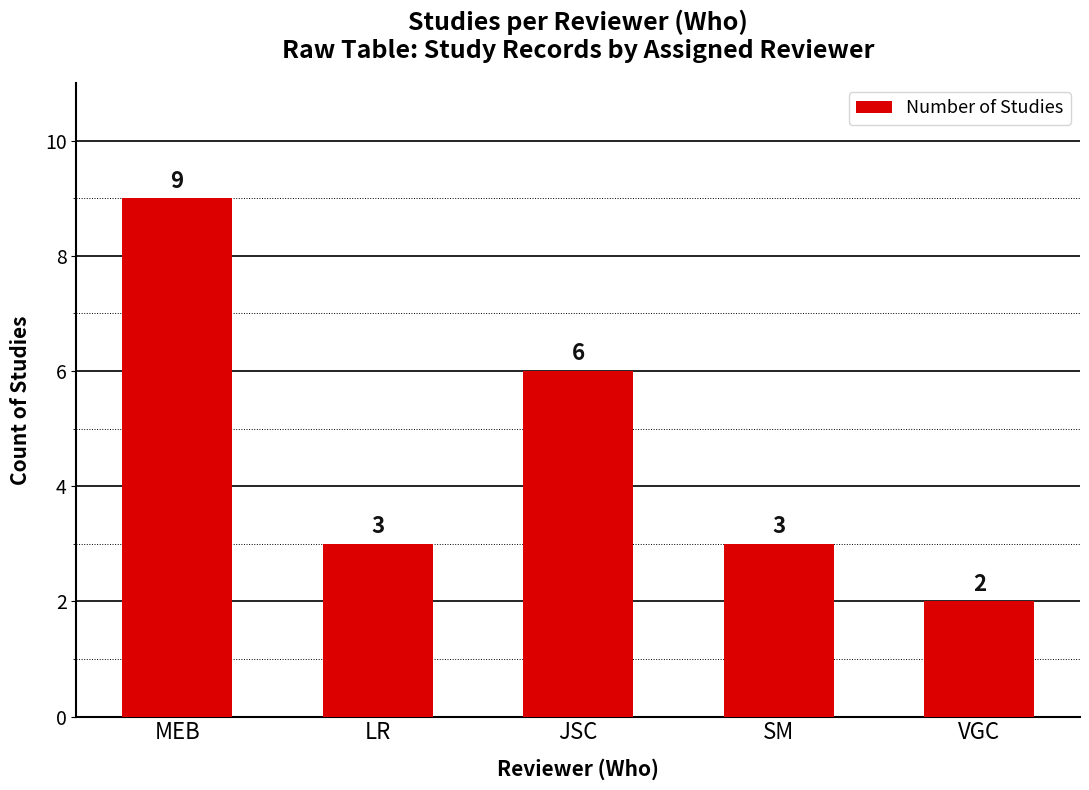

Approximately how many times larger is the value at VGC compared to MEB?

0.2